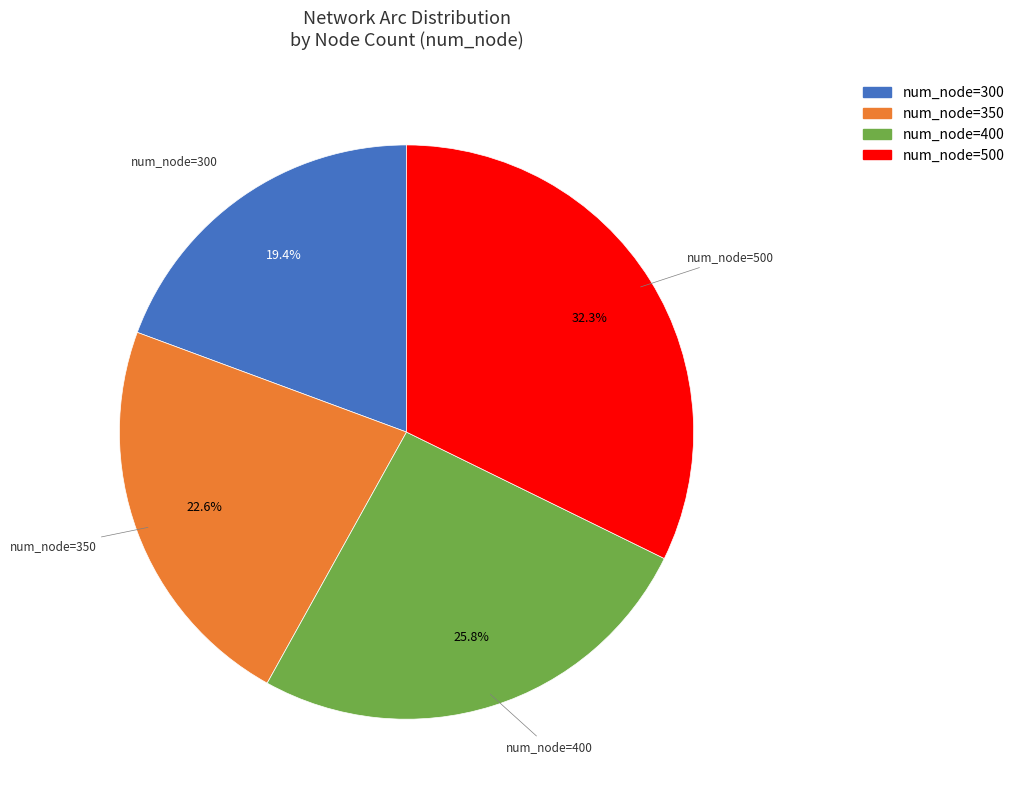

Does any single category account for the majority?

No